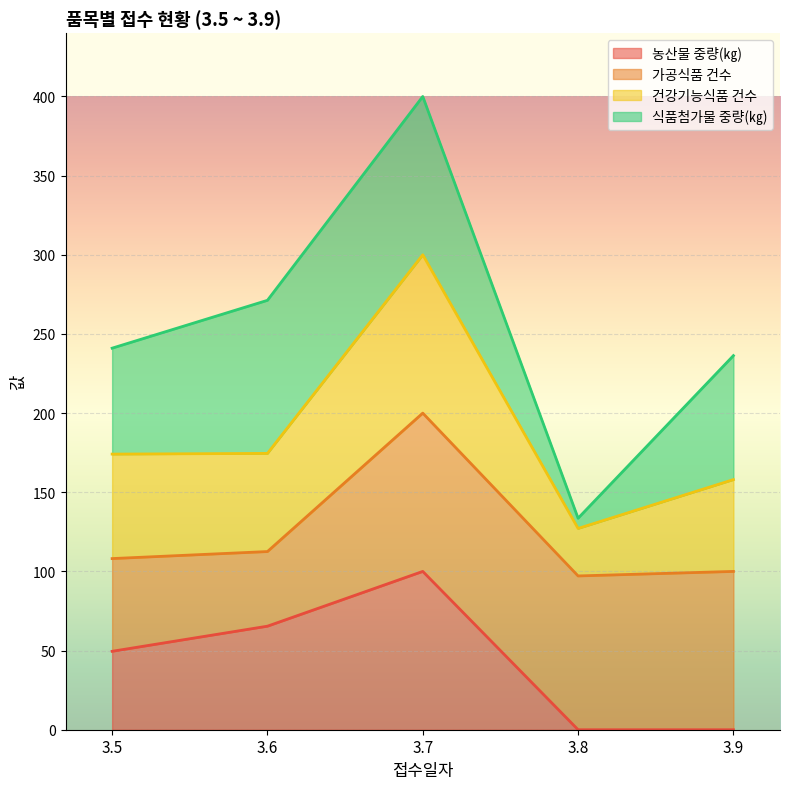

What is the total value across all series at 3.5?

241.0